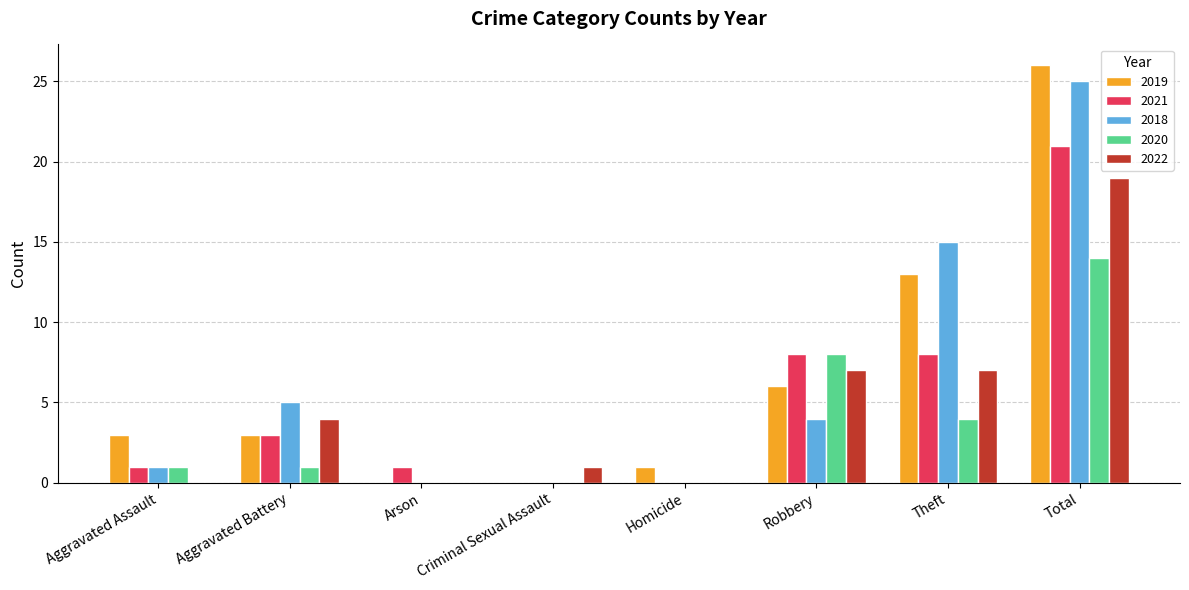

The 2020 series shows -5 at Arson. True or false?

False